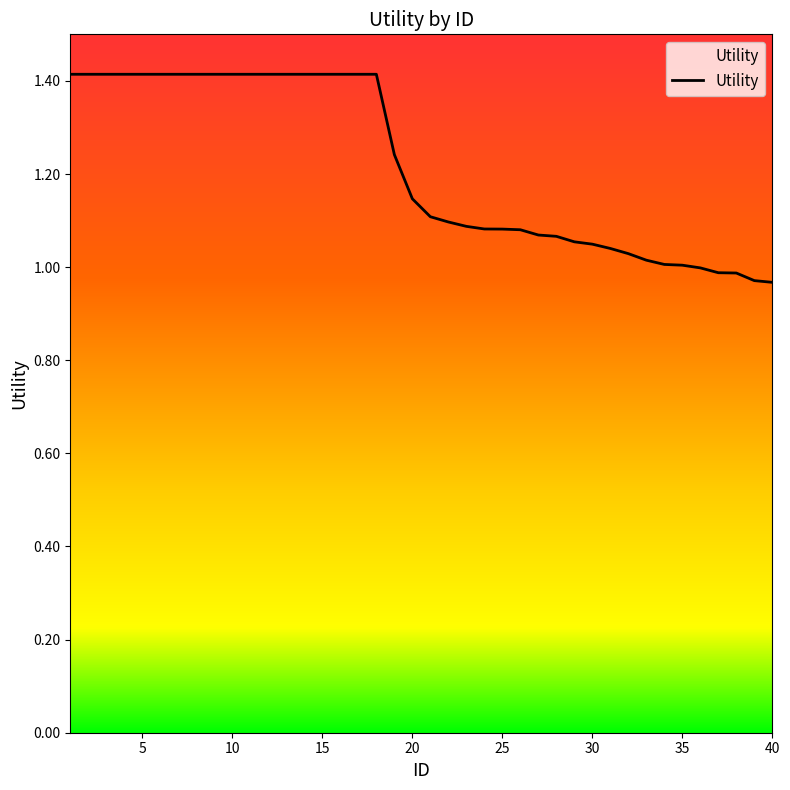

Does the chart have visible grid lines?

No